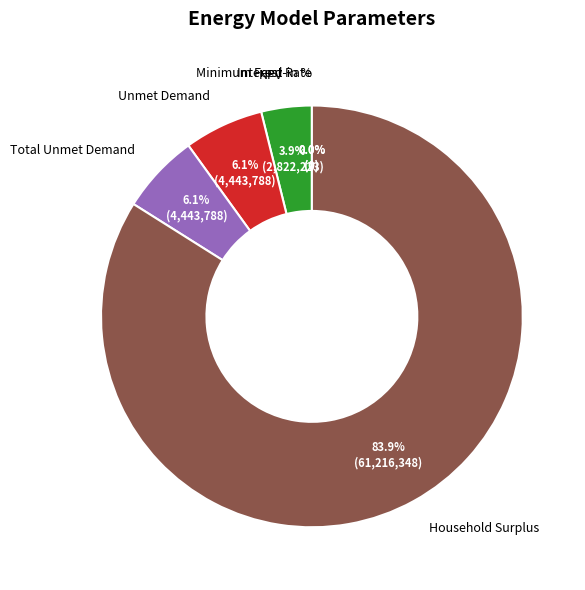

What percentage is the Household Surplus slice, to the nearest percent?

84%